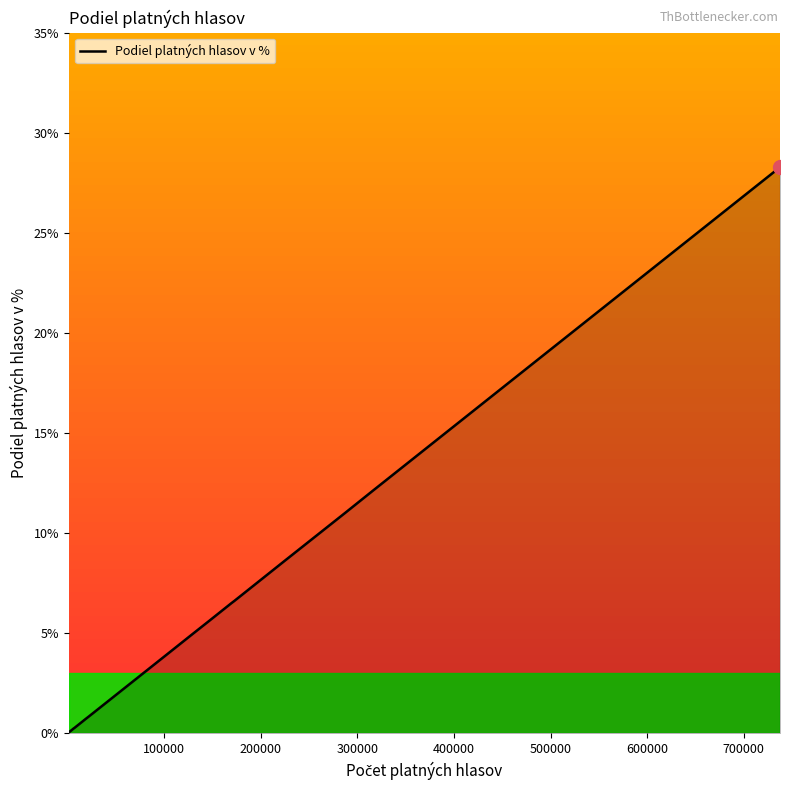

What is the maximum value shown in the chart?

28.3